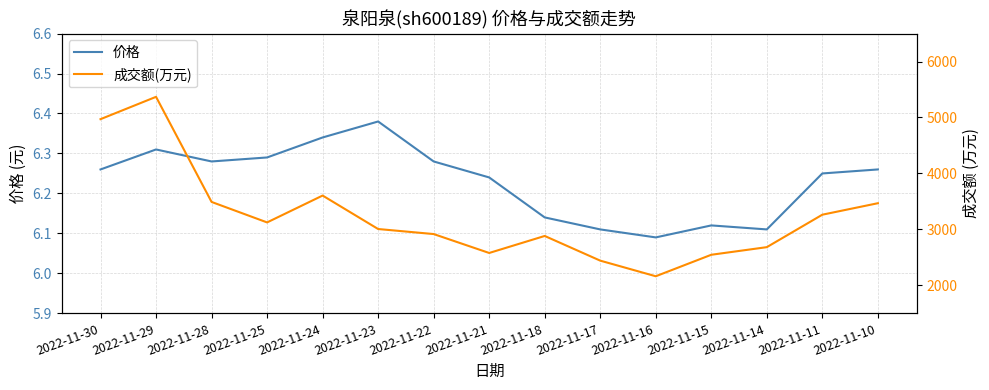

List the labels in order of 价格 value, smallest first.

2022-11-16, 2022-11-17, 2022-11-14, 2022-11-15, 2022-11-18, 2022-11-21, 2022-11-11, 2022-11-30, 2022-11-10, 2022-11-28, 2022-11-22, 2022-11-25, 2022-11-29, 2022-11-24, 2022-11-23